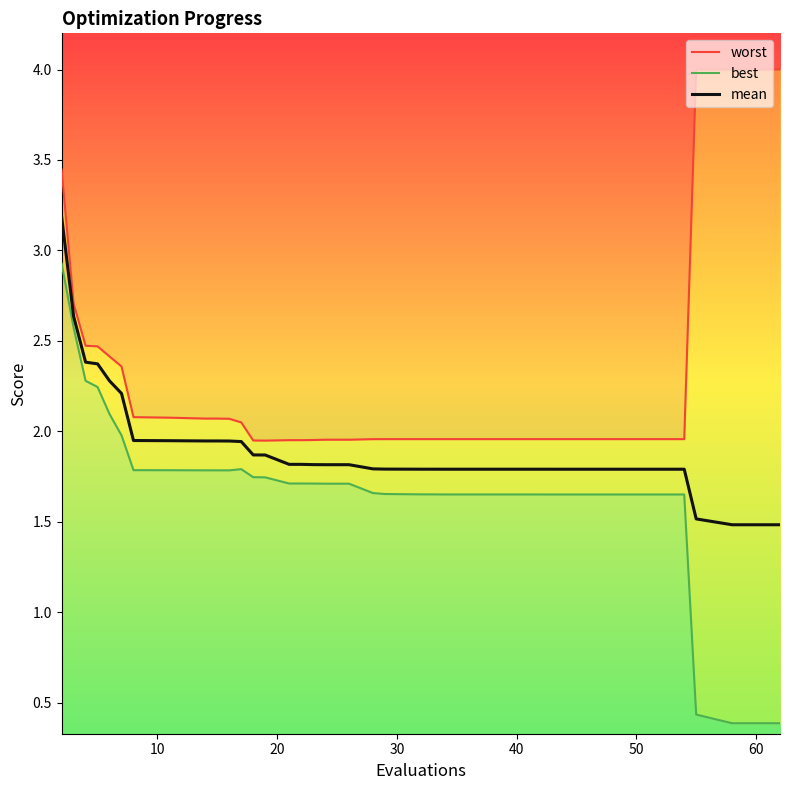

What are all the series names shown in the legend?

worst, best, mean